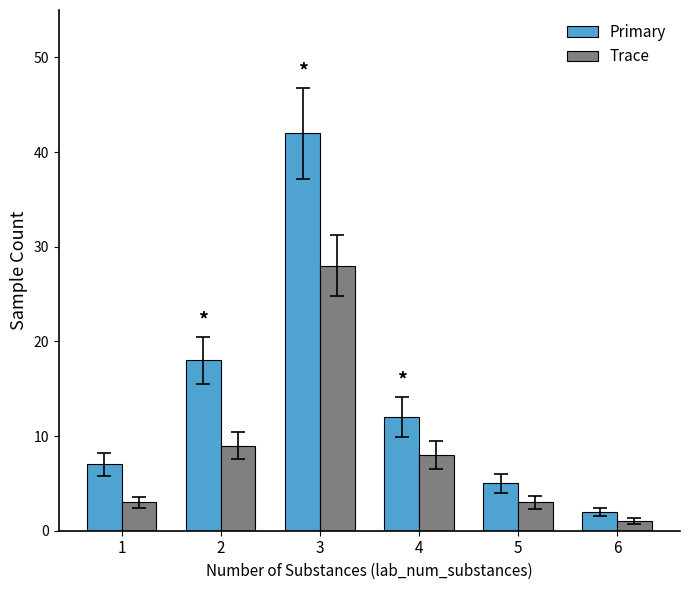

List the series in order of their peak value, lowest first.

Trace, Primary